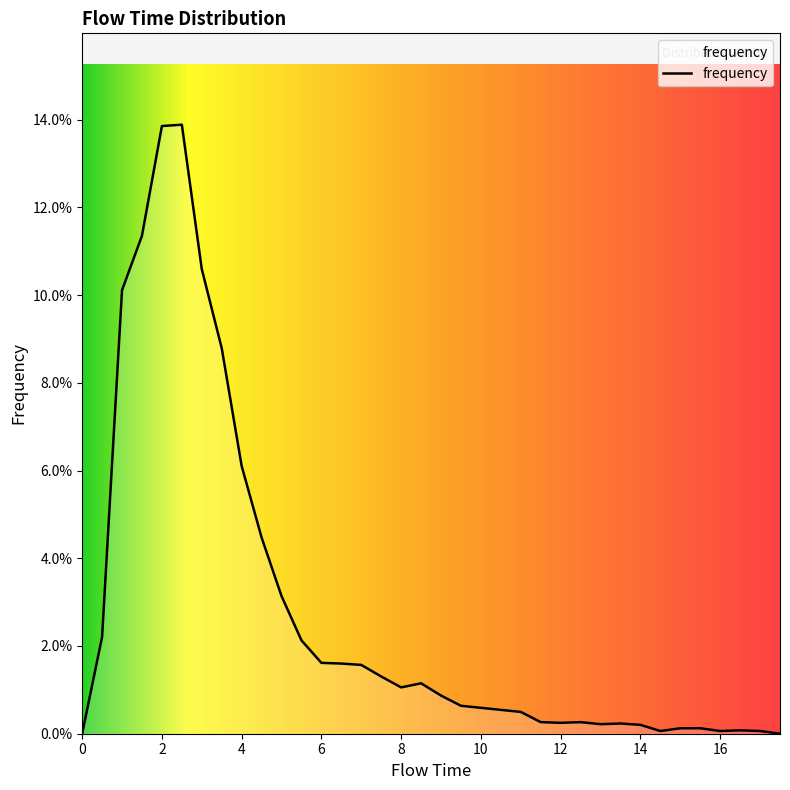

Is this an area chart (filled region under the line)?

Yes